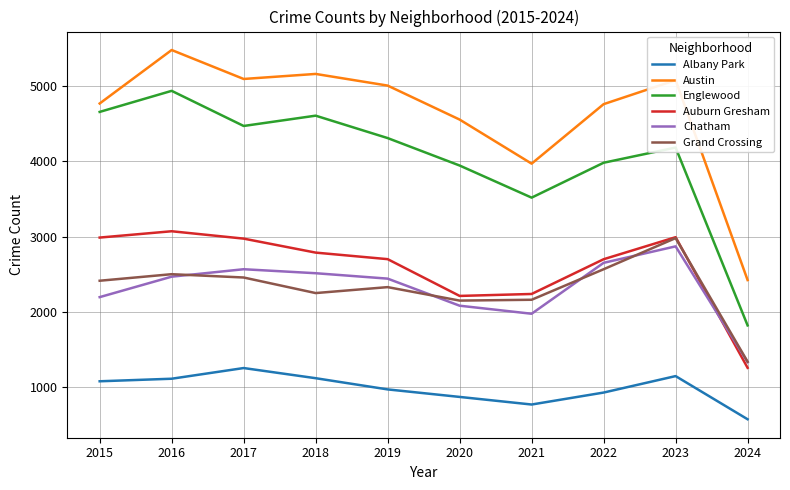

Which series has the largest total across all categories?

Austin